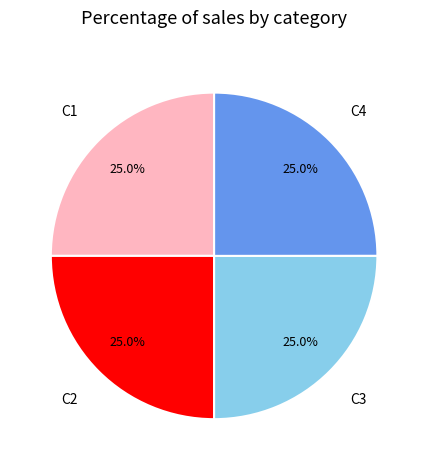

Does any single category account for the majority?

No